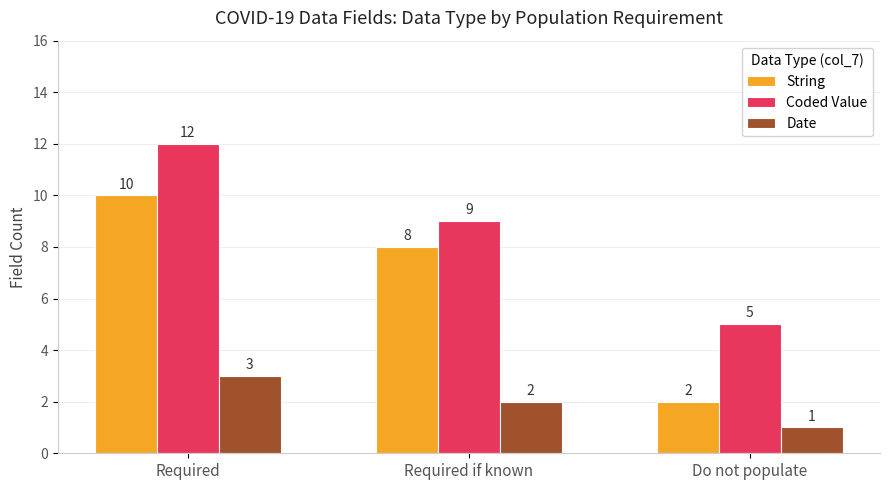

Rank the categories by Coded Value value from lowest to highest.

Do not populate, Required if known, Required